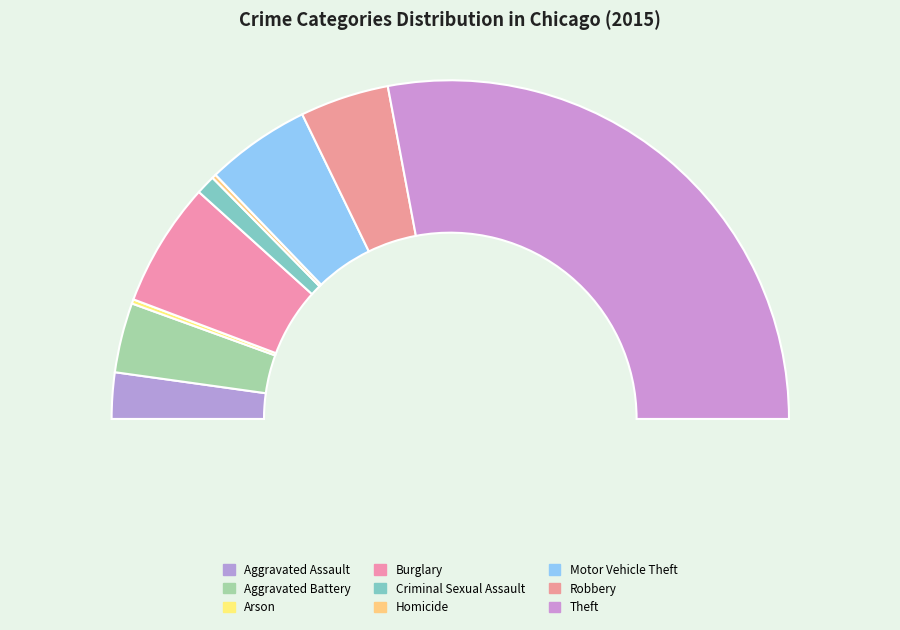

The Criminal Sexual Assault slice represents 2% of the pie. True or false?

True